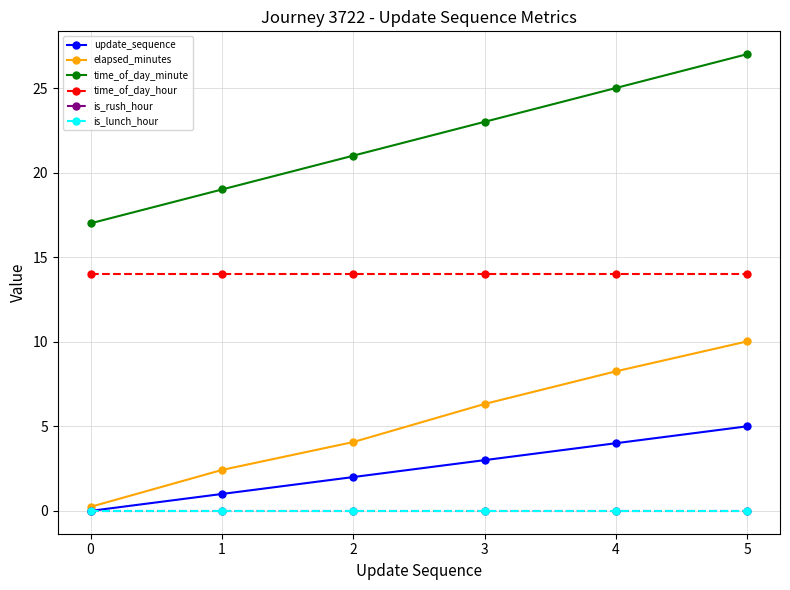

Which has a higher value, 4 or 1?

4